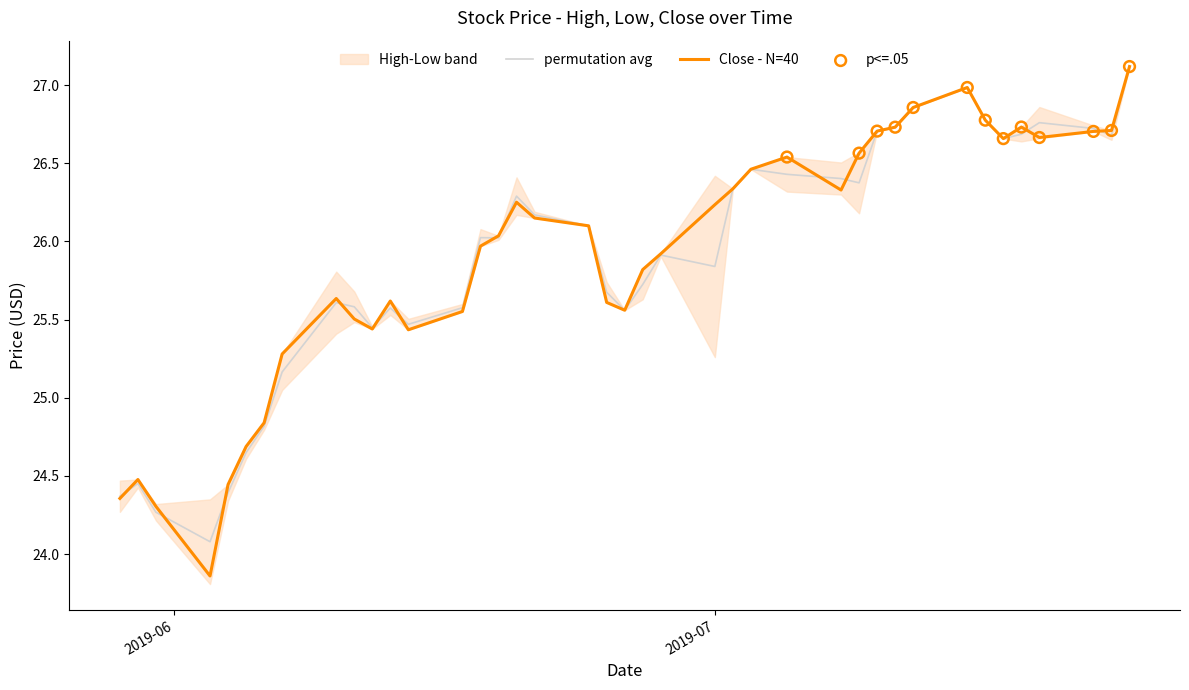

What is the total value across all series at 2019-06-06?

49.7